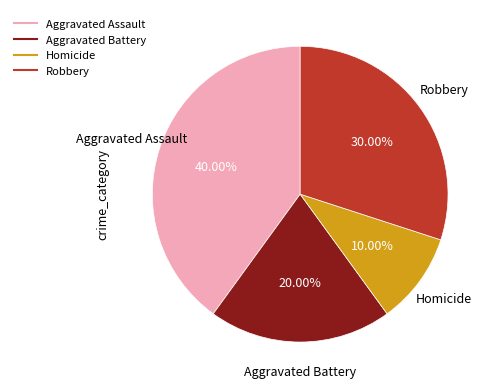

How many segments does this pie chart have?

4